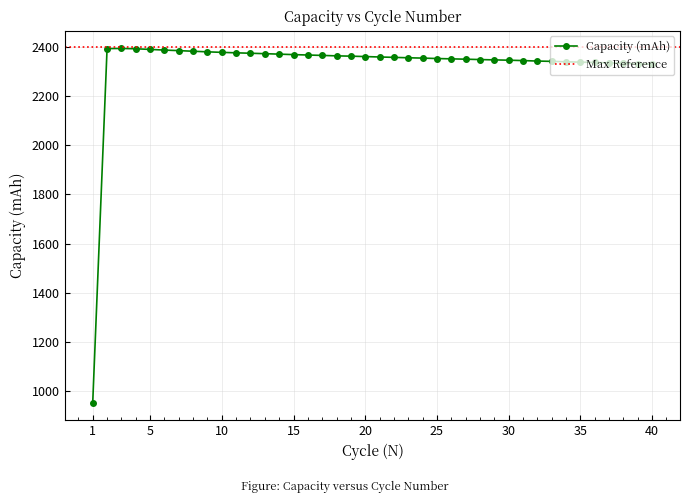

Rank the categories by value from lowest to highest.

1, 40, 39, 38, 37, 36, 35, 34, 33, 32, 31, 30, 29, 28, 27, 26, 25, 24, 23, 22, 21, 20, 19, 18, 17, 16, 15, 14, 13, 12, 11, 10, 9, 8, 7, 6, 5, 4, 2, 3